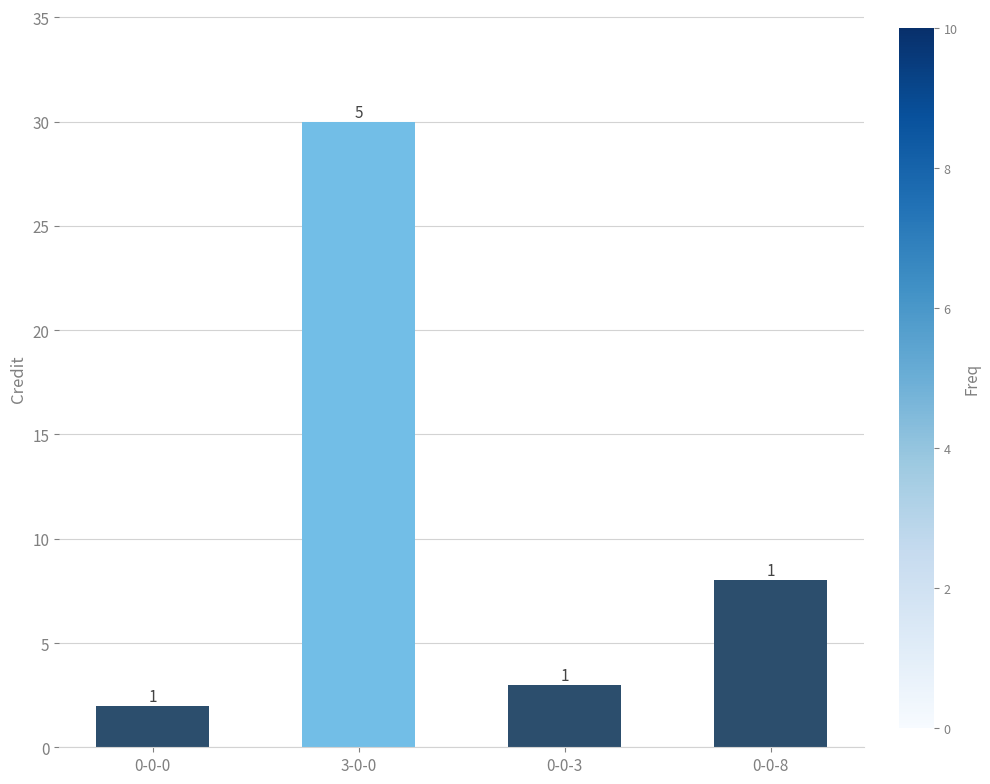

Reading left to right, what are all the values shown in this chart?

2	30	3	8